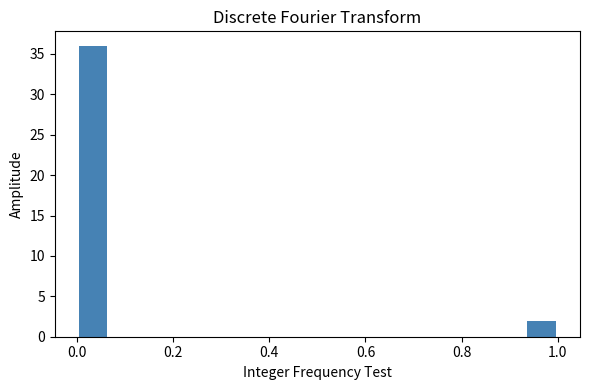

Around what value on the x-axis is the tallest bar? Give the approximate position of its centre, as read against the axis.

0.04